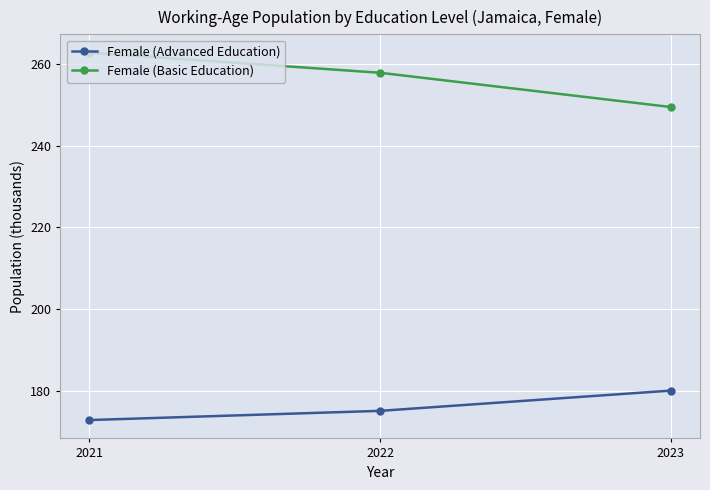

Reading left to right, transcribe all the data shown in this chart.

Female (Advanced Education): 2021=172.8	2022=175.1	2023=180.0
Female (Basic Education): 2021=262.8	2022=257.9	2023=249.5